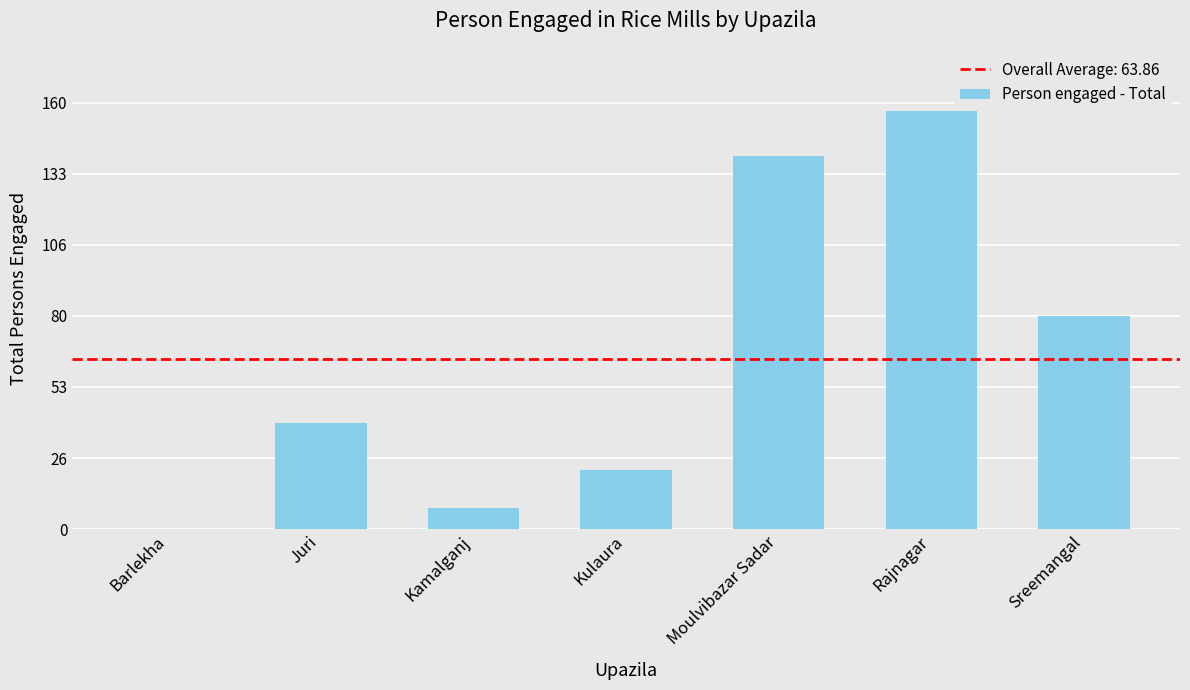

At which category does the chart reach its peak across all series?

Rajnagar